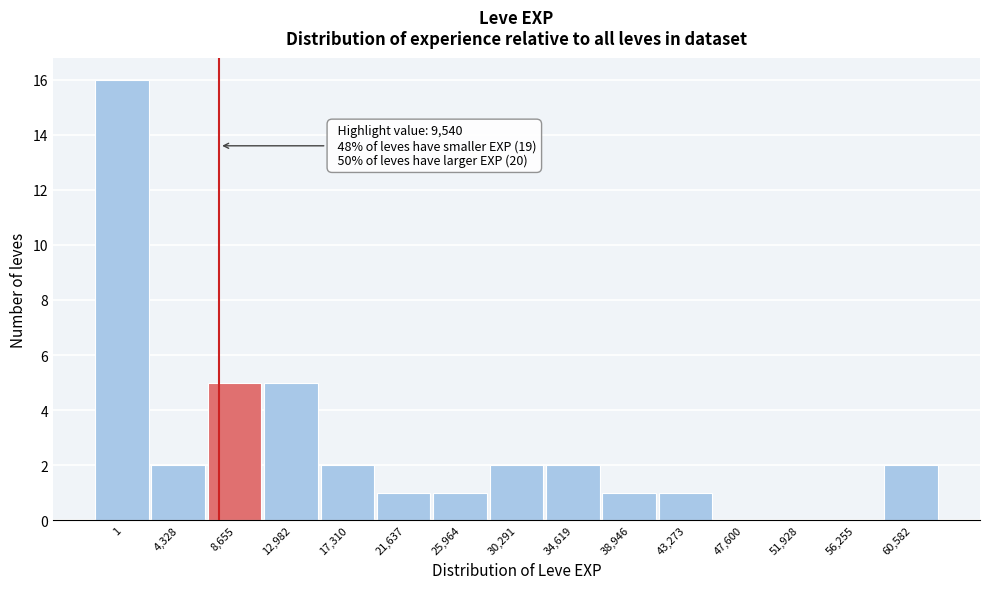

Reading left to right, what are all the values shown in this chart?

1=16	4,328=2	8,655=5	12,982=5	17,310=2	21,637=1	25,964=1	30,291=2	34,619=2	38,946=1	43,273=1	47,600=0	51,928=0	56,255=0	60,582=2